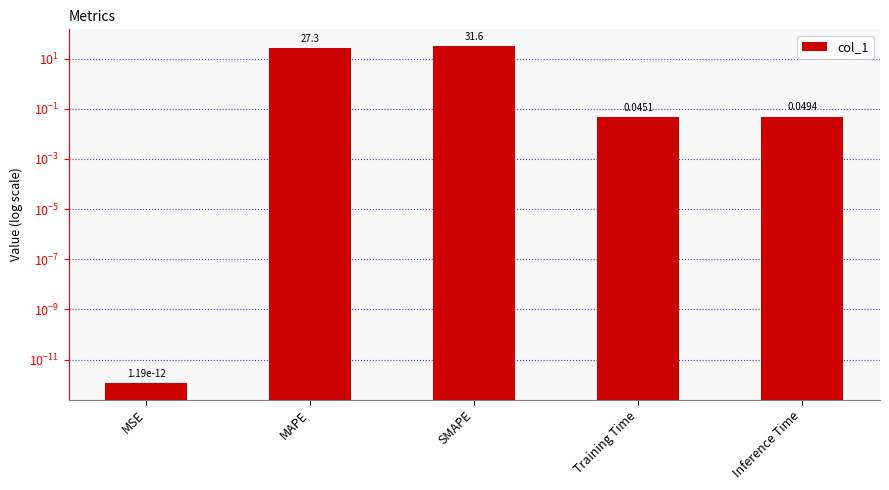

Reading left to right, list all the values displayed in this chart.

0.0	27.3	31.6	0.0	0.0